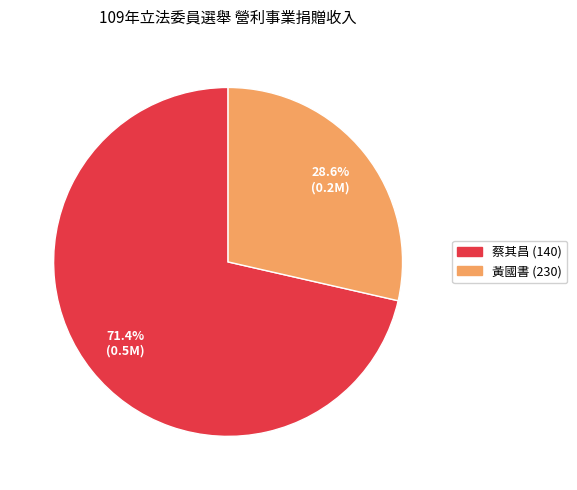

What is the total percentage of 蔡其昌 (140) and 黃國書 (230)?

100.0%